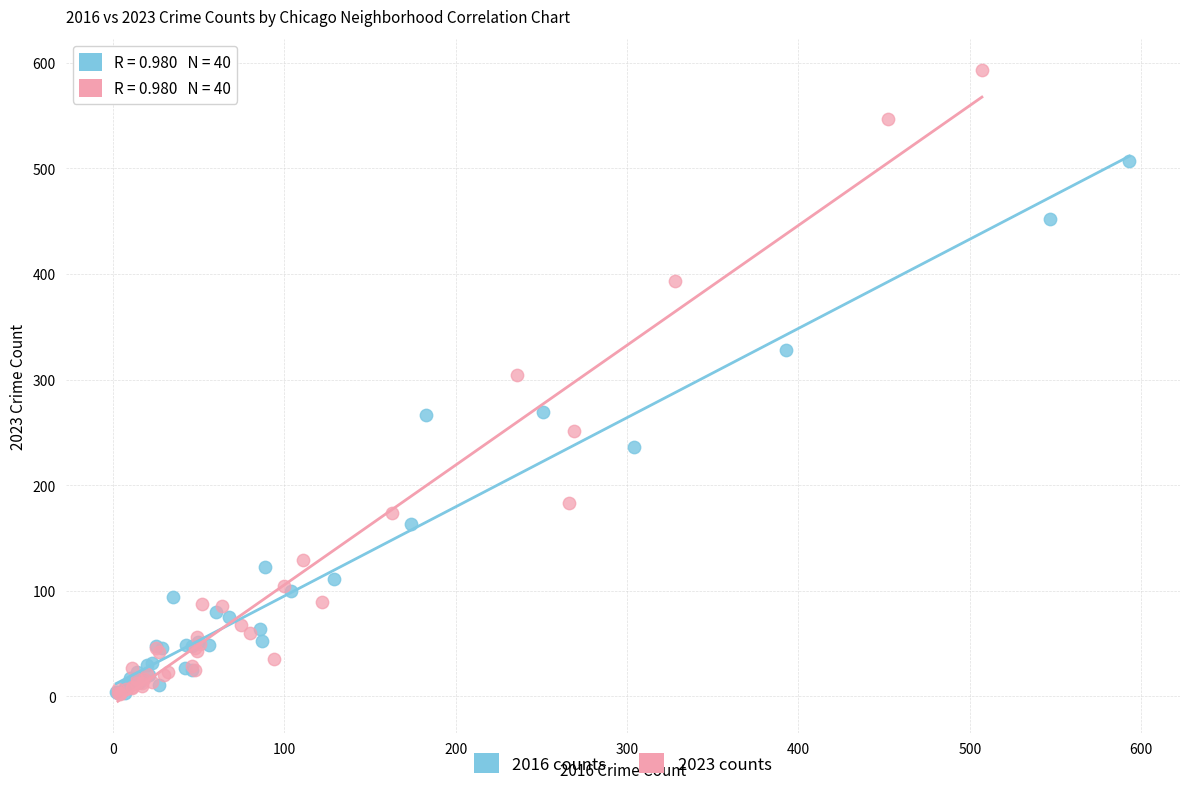

Which series has the widest spread of Y values?

2023 counts